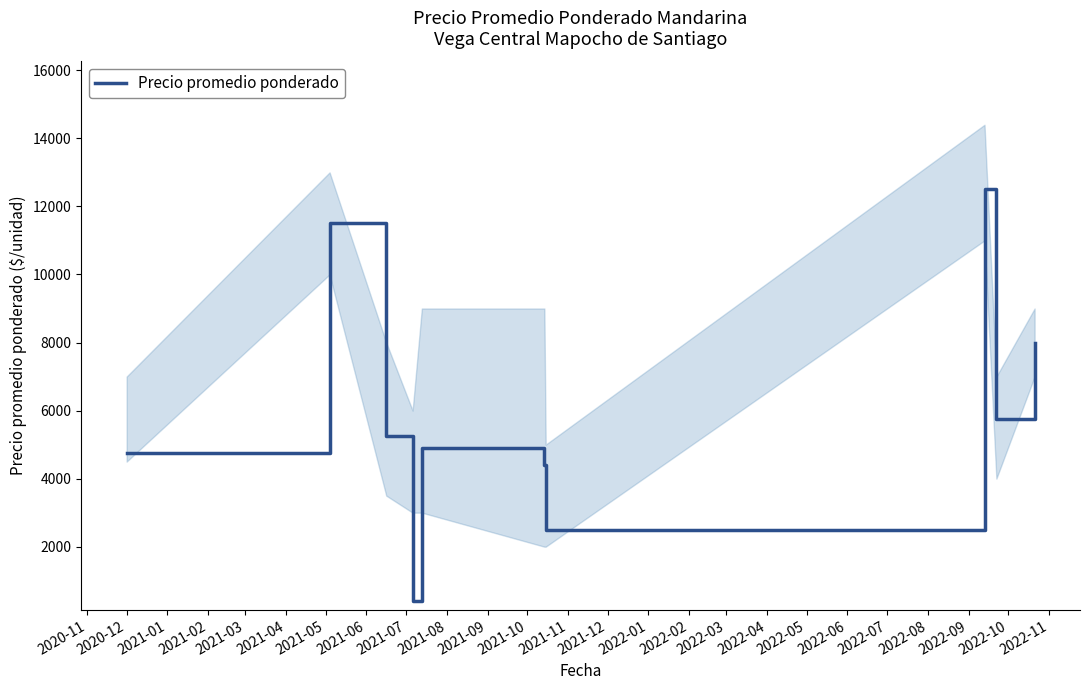

What is the minimum value for Precio promedio ponderado?

400